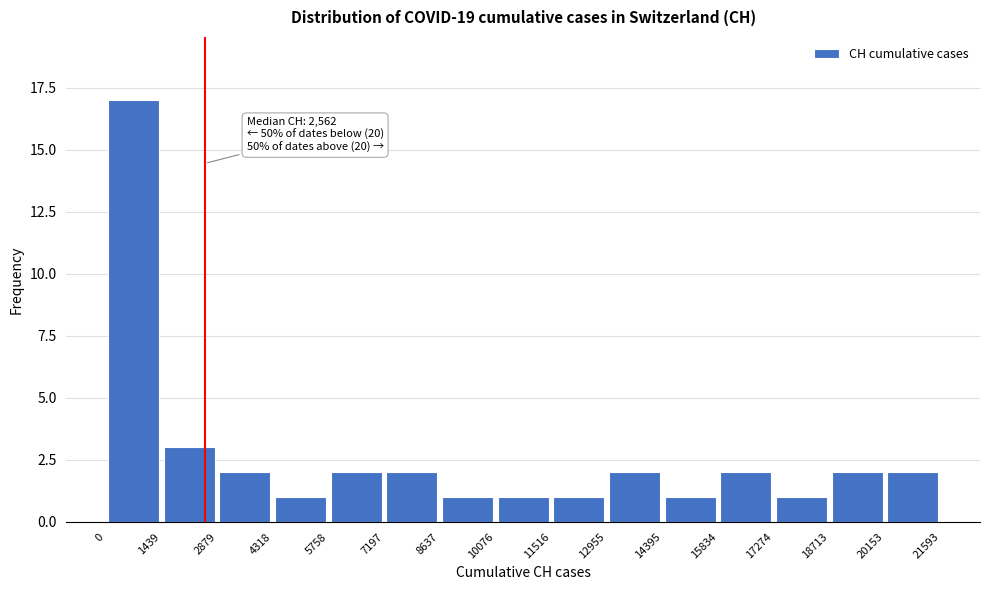

Which range on the x-axis has the tallest bar?

0 to 1439